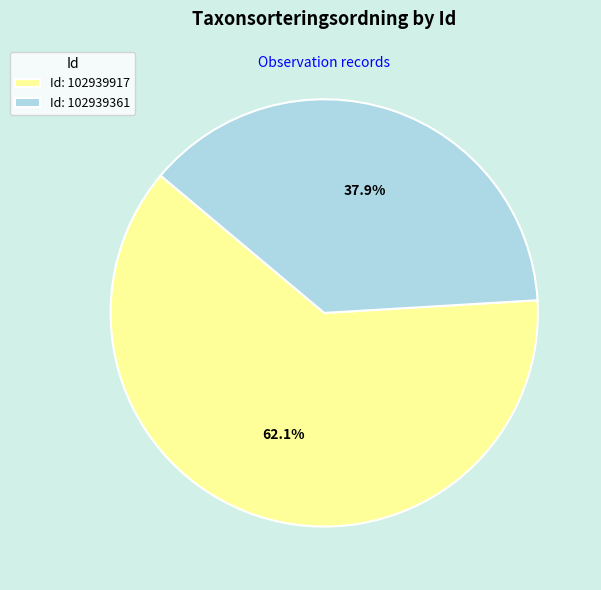

Which slice is the smallest?

Id: 102939361